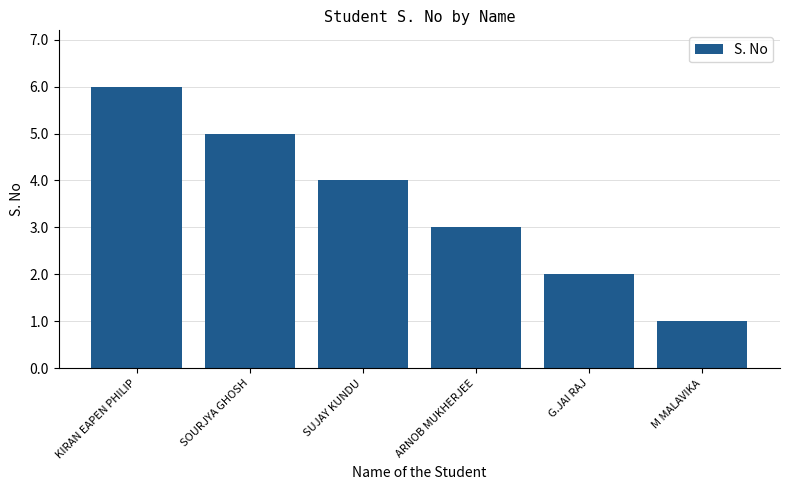

Is it true that the value at G.JAI RAJ is 2?

True